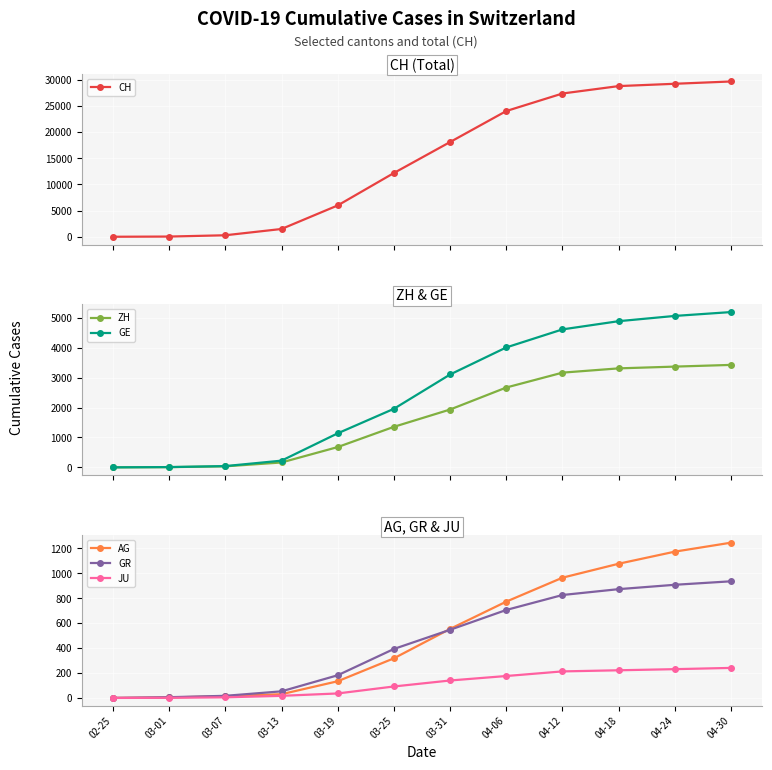

The JU series shows 394 at 04-30. True or false?

False